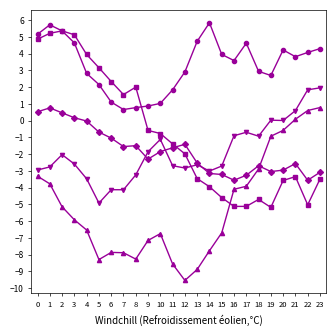

What is the total value across all series at 17?

-8.3